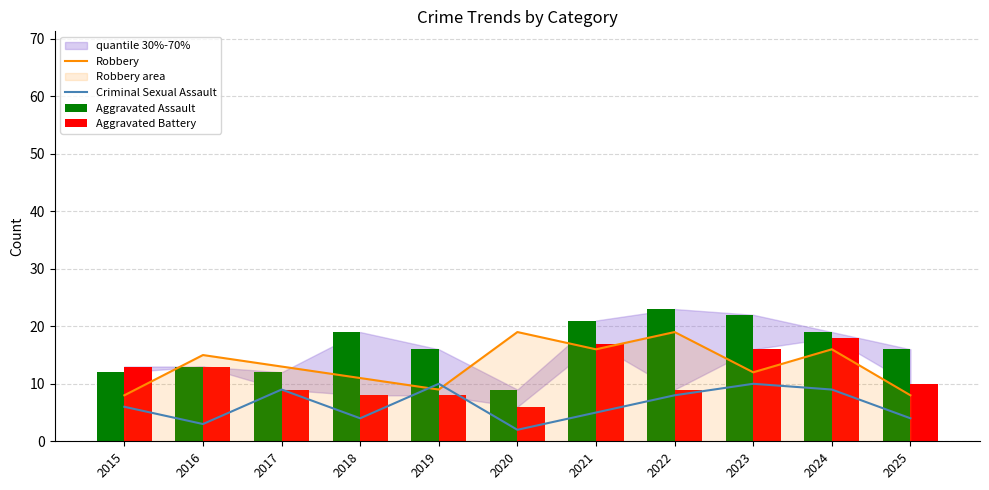

Count the number of data series in this chart.

4